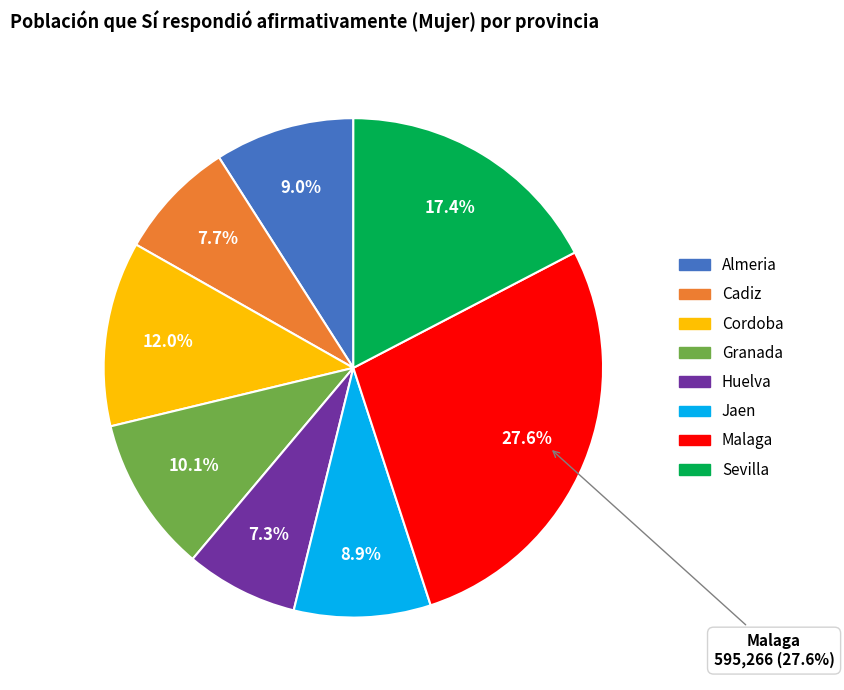

To the nearest percent, what percentage of the pie is Huelva?

7%